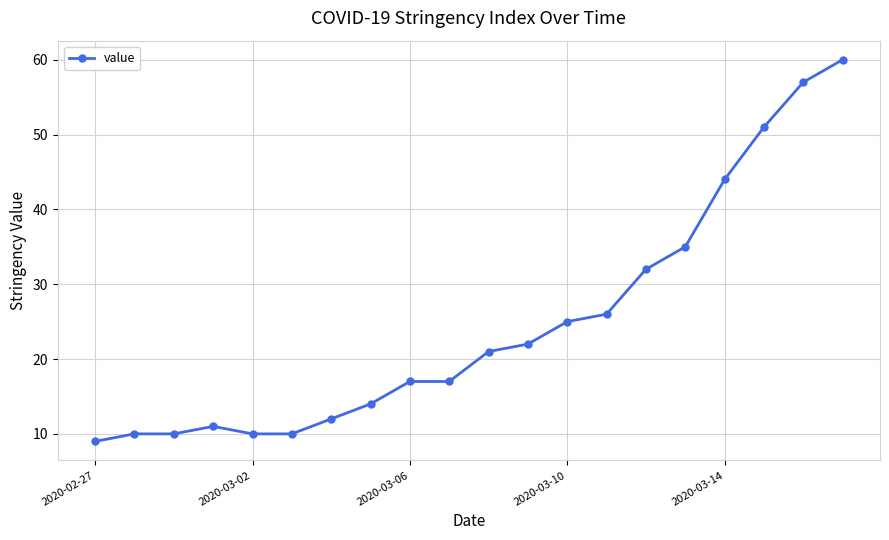

What is the greatest value displayed?

60